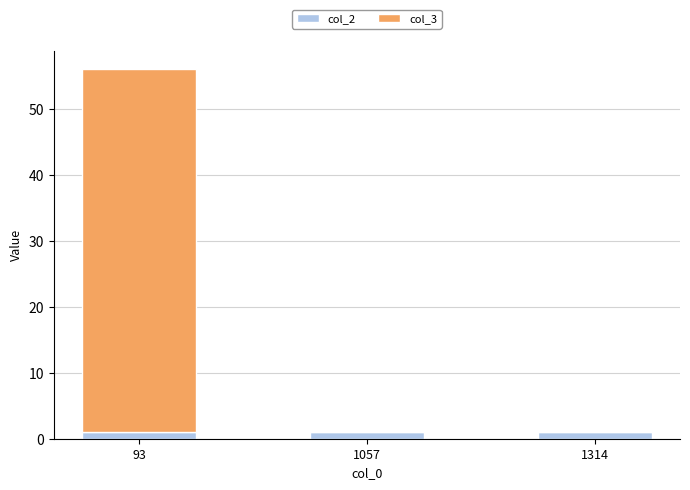

Count the number of data series in this chart.

2